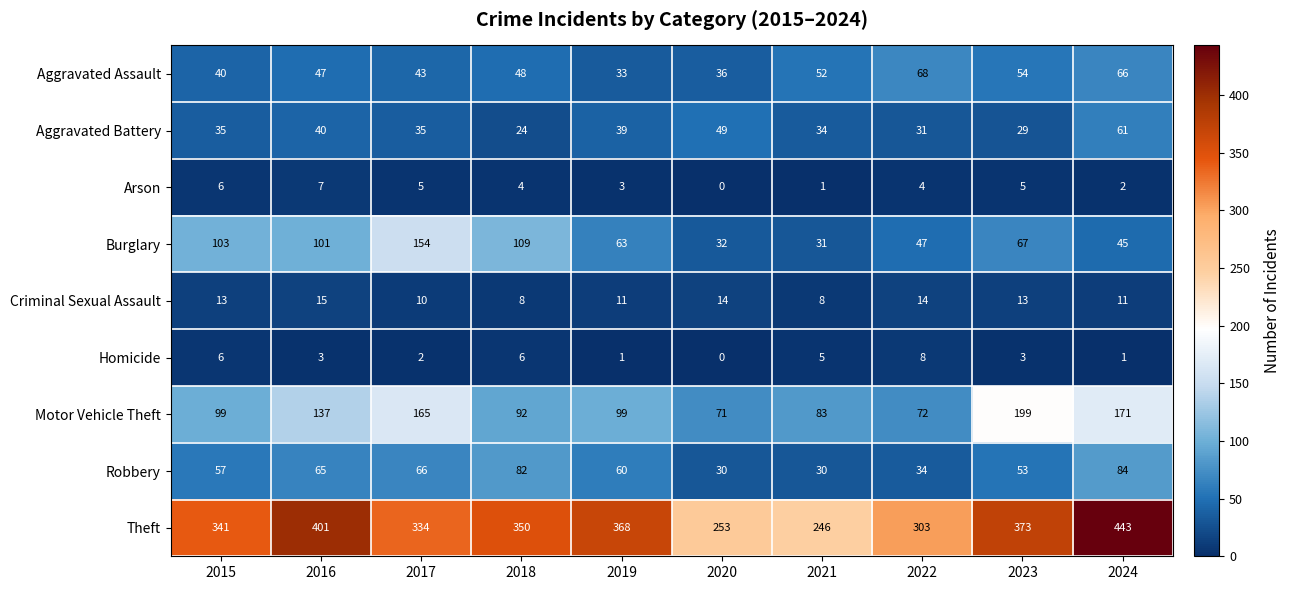

How many categories are shown in the chart?

10